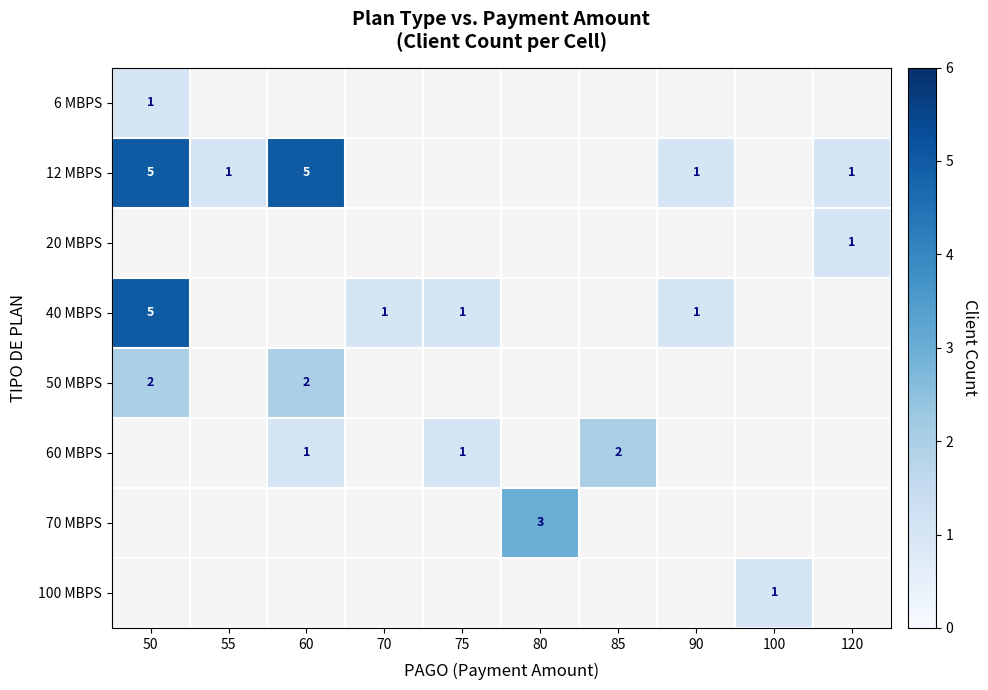

The 60 MBPS series shows 1 at 60. True or false?

True